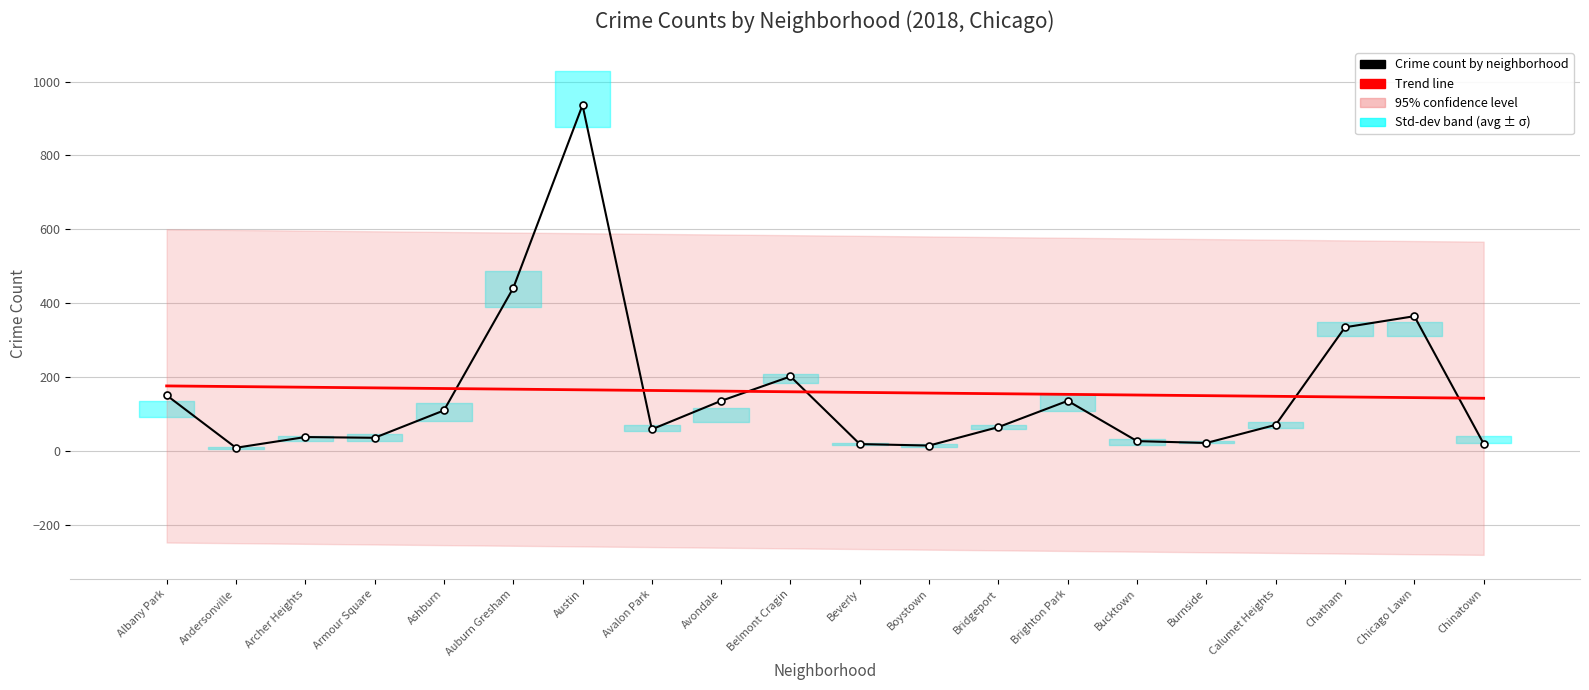

True or false: Trend line has a value of 144.7 at Chicago Lawn.

True